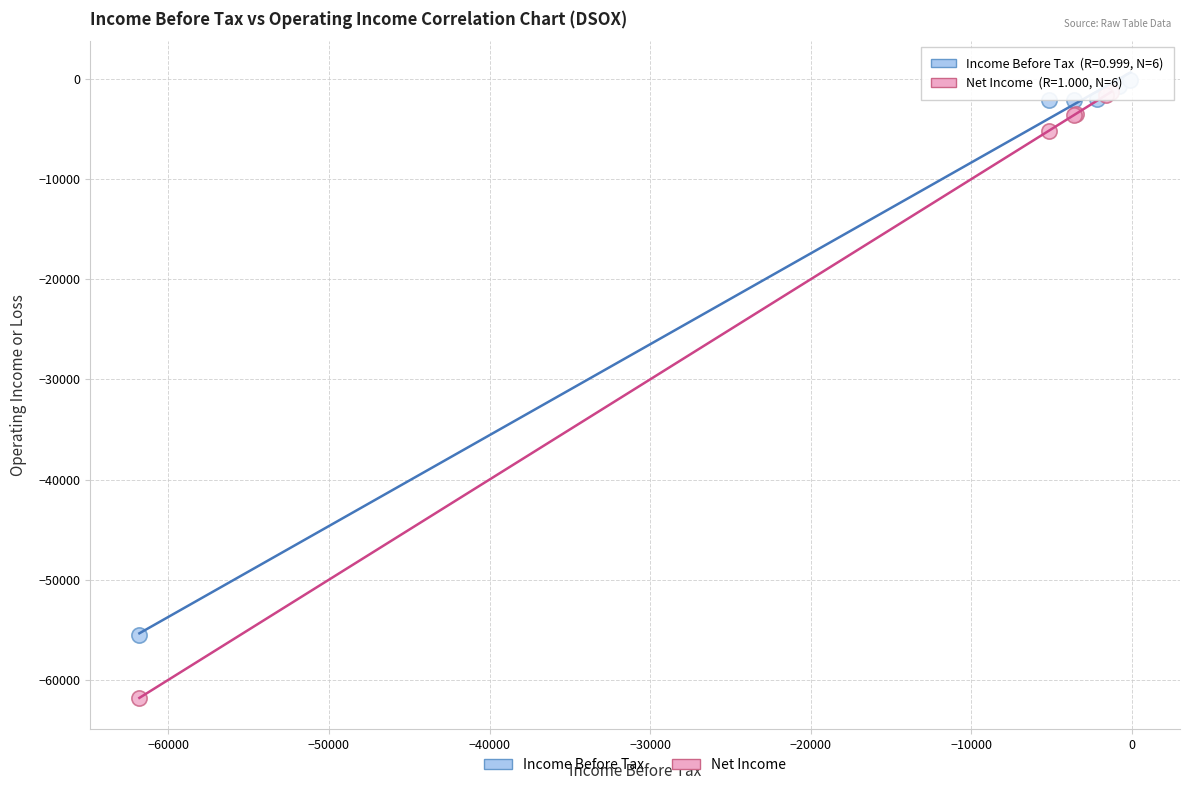

Which series has the largest Y range (max minus min)?

Net Income